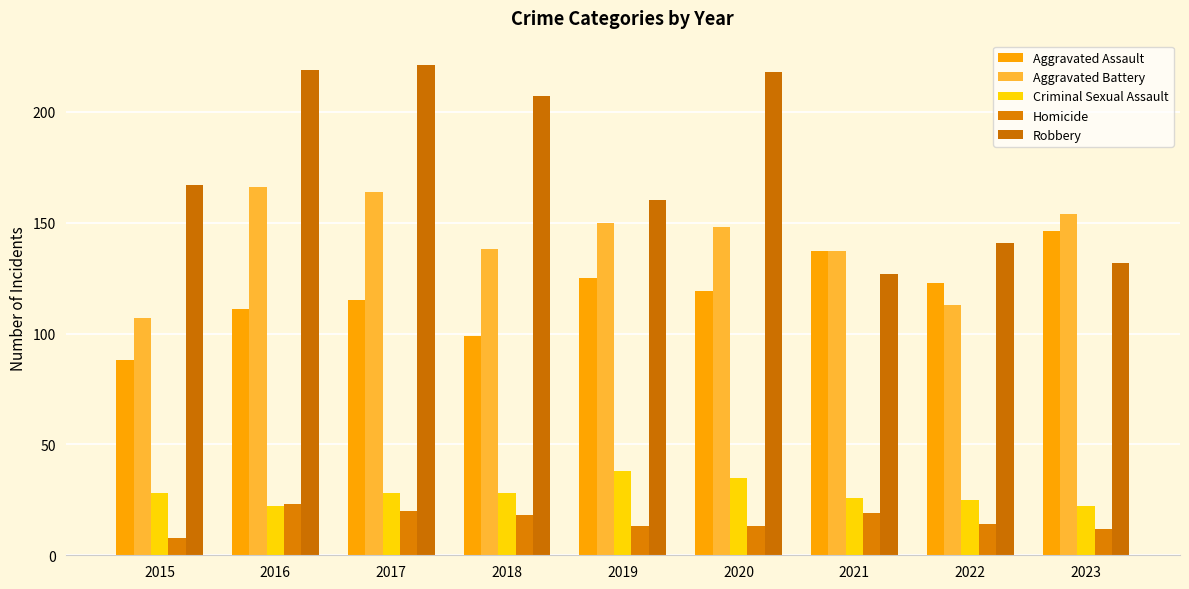

At which label does Aggravated Battery reach its peak?

2016